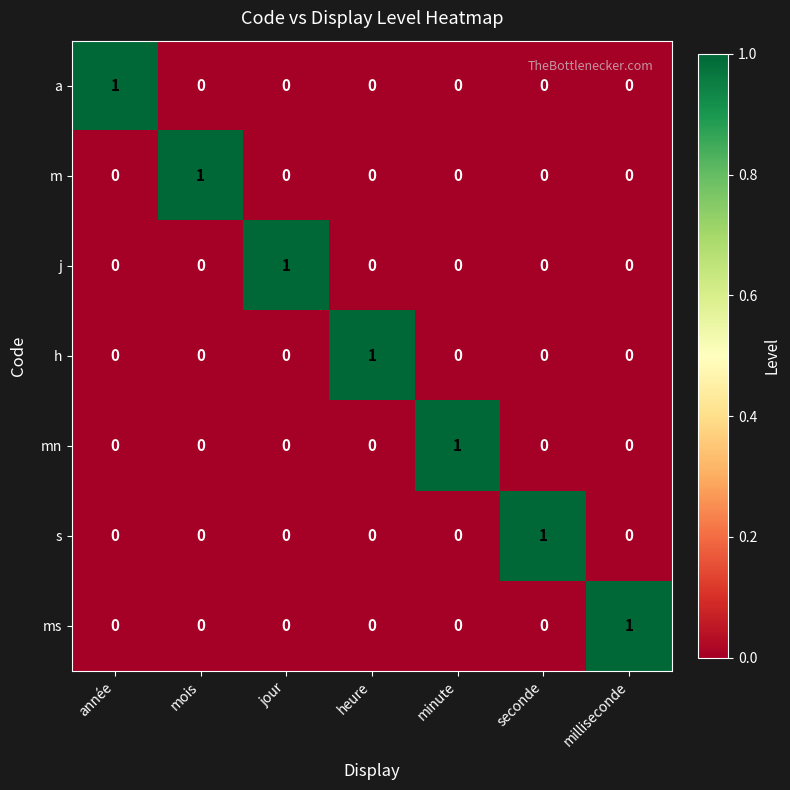

At how many categories does at least one series exceed 0?

7